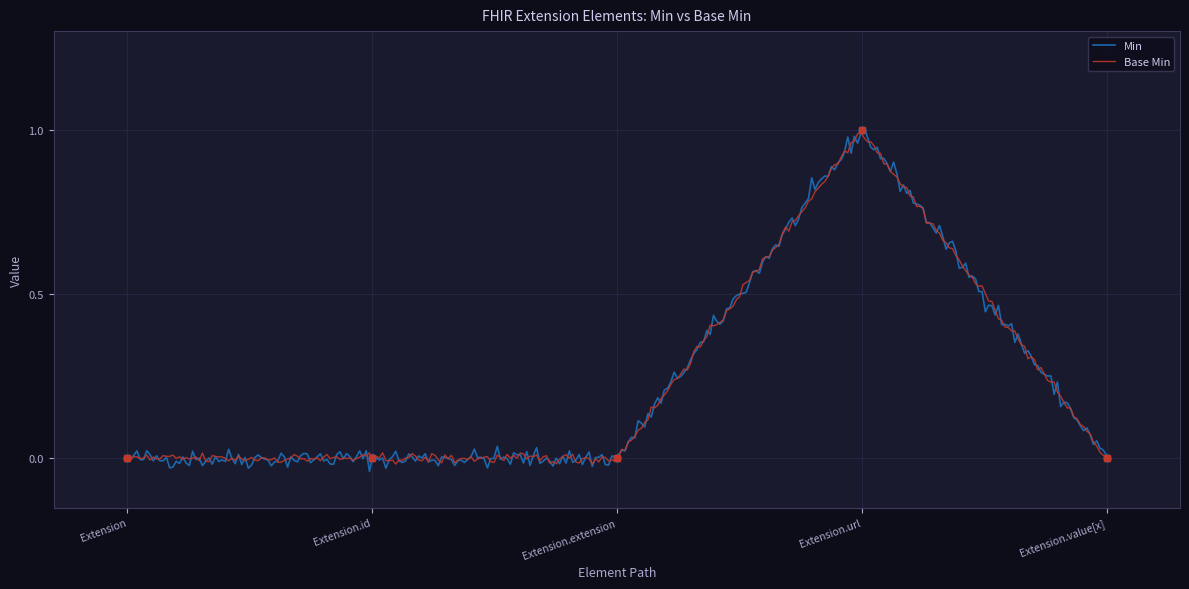

Which series has the largest total across all categories?

Min